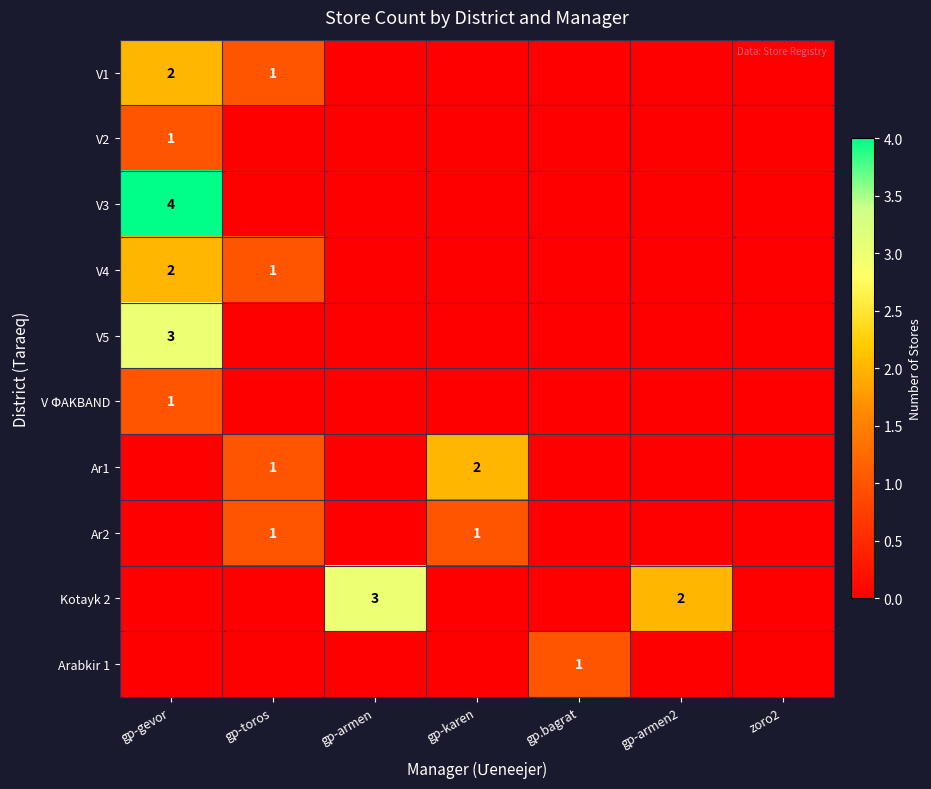

True or false: V1 has a value of 1 at gp-toros.

True